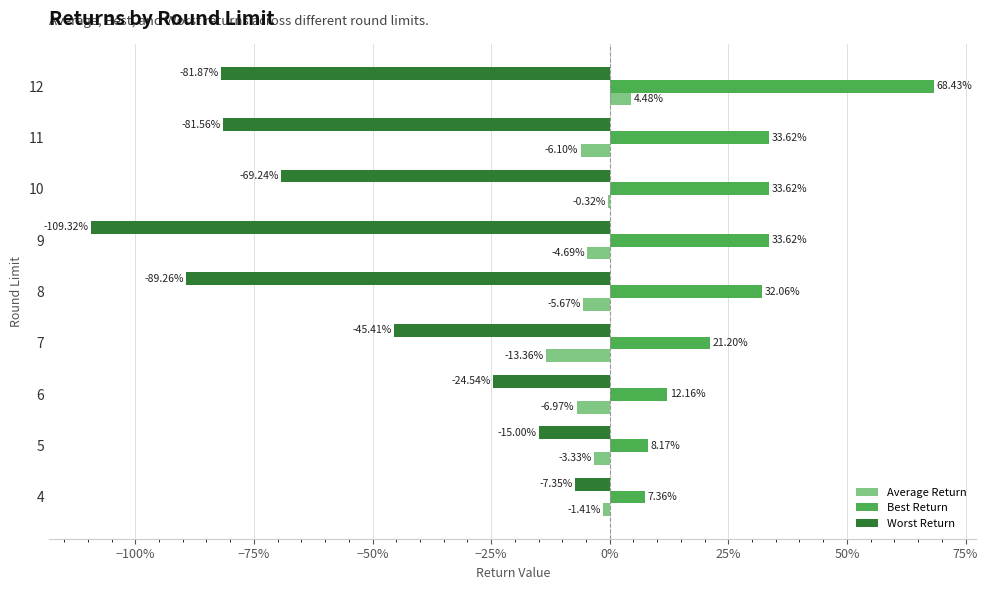

What are all the series names shown in the legend?

Average Return, Best Return, Worst Return